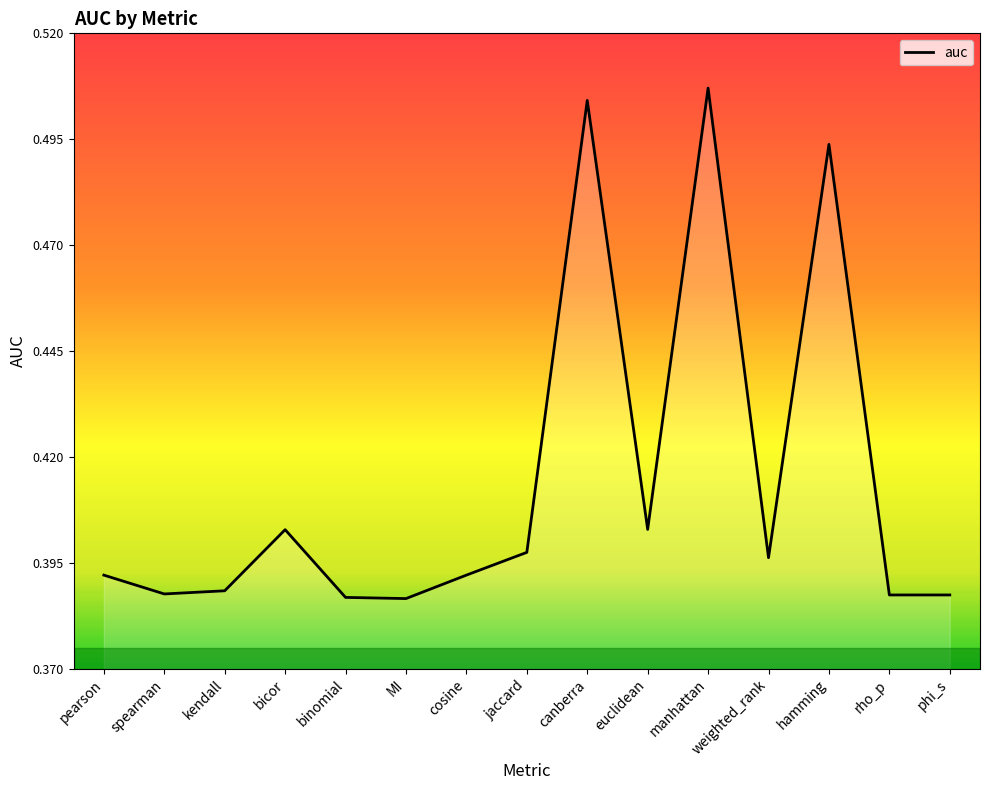

True or false: there are more than 2 points higher than both neighbors.

True